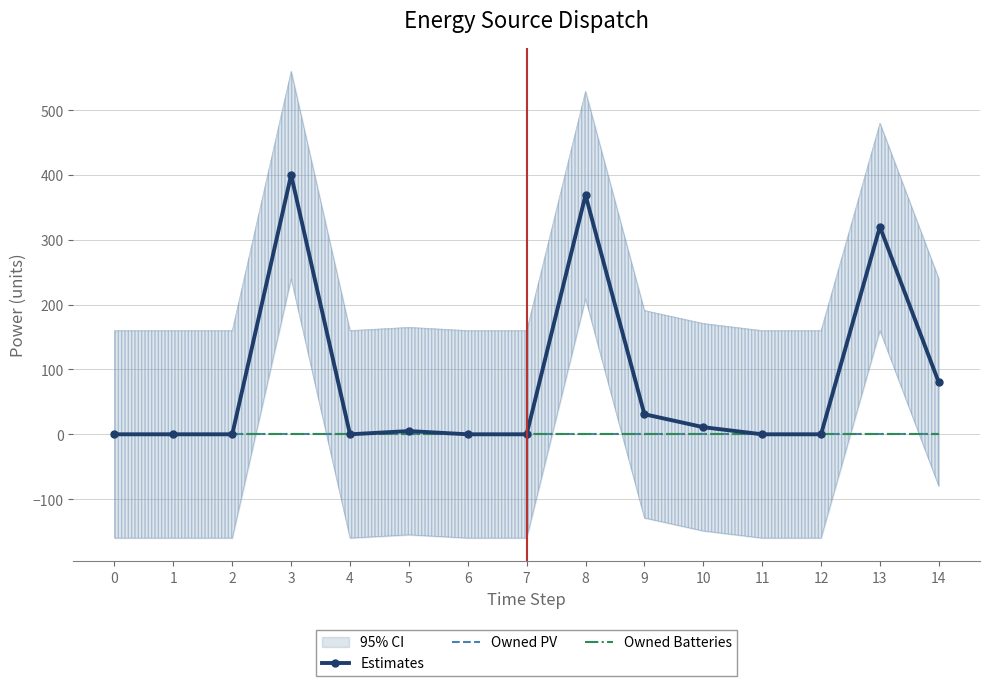

Which series has the largest total across all categories?

Estimates